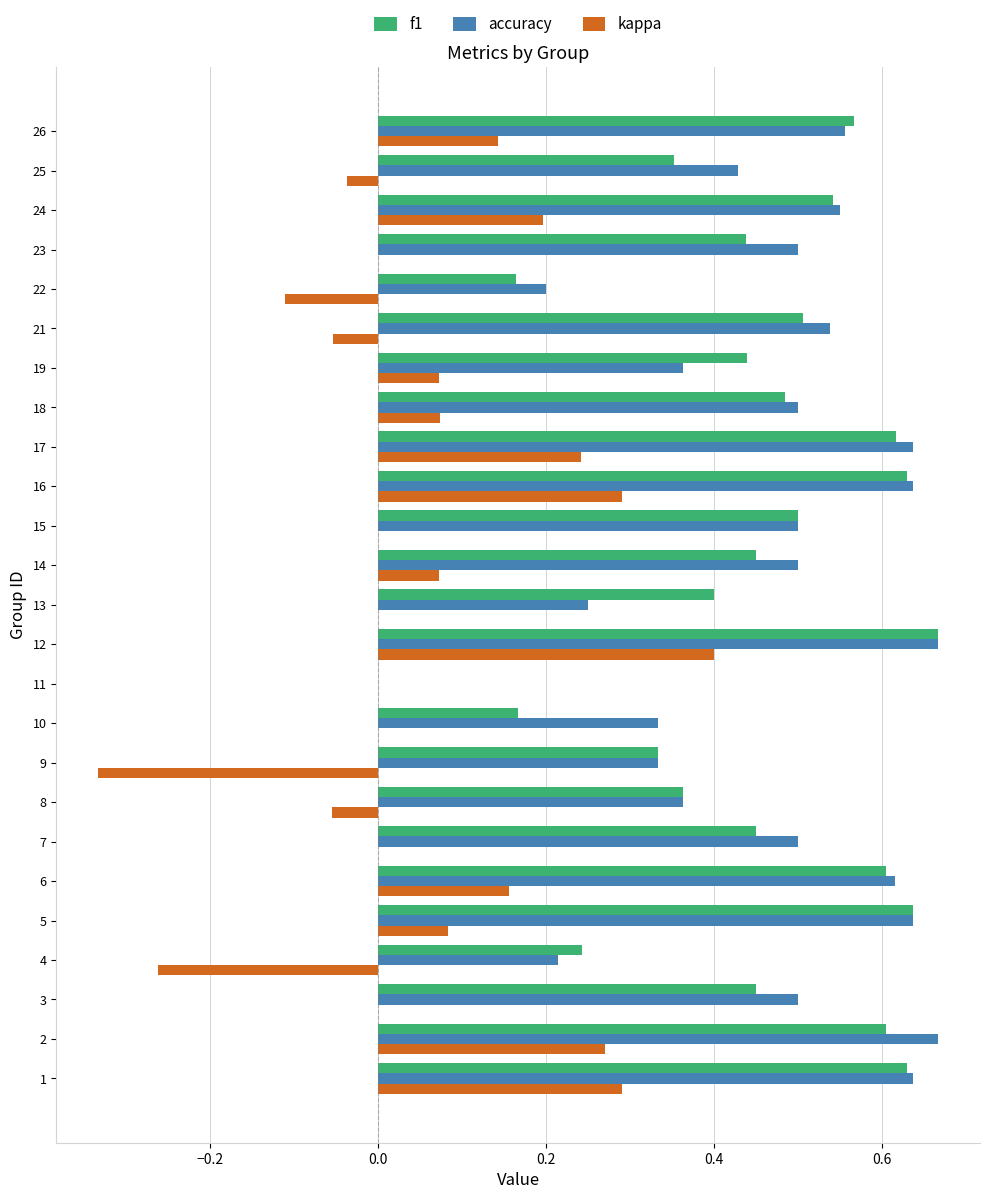

What is the sum of all f1 values?

11.2